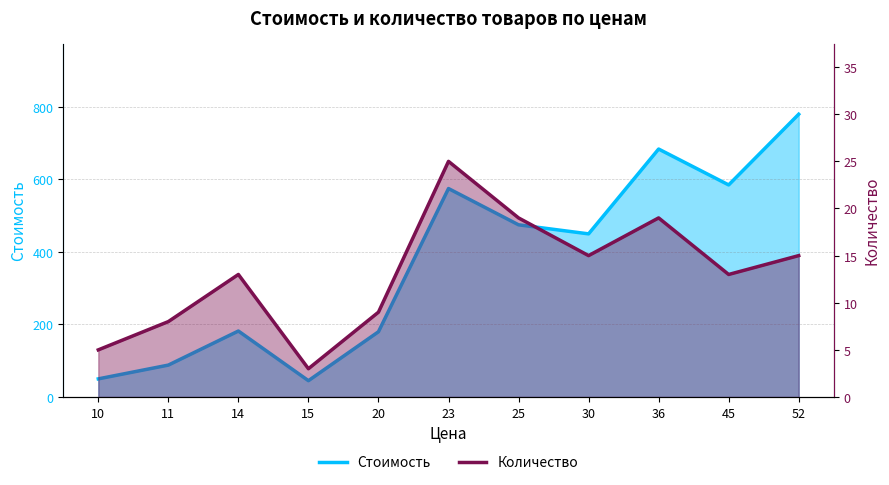

Rank the categories by Количество value from highest to lowest.

23, 25, 36, 30, 52, 14, 45, 20, 11, 10, 15